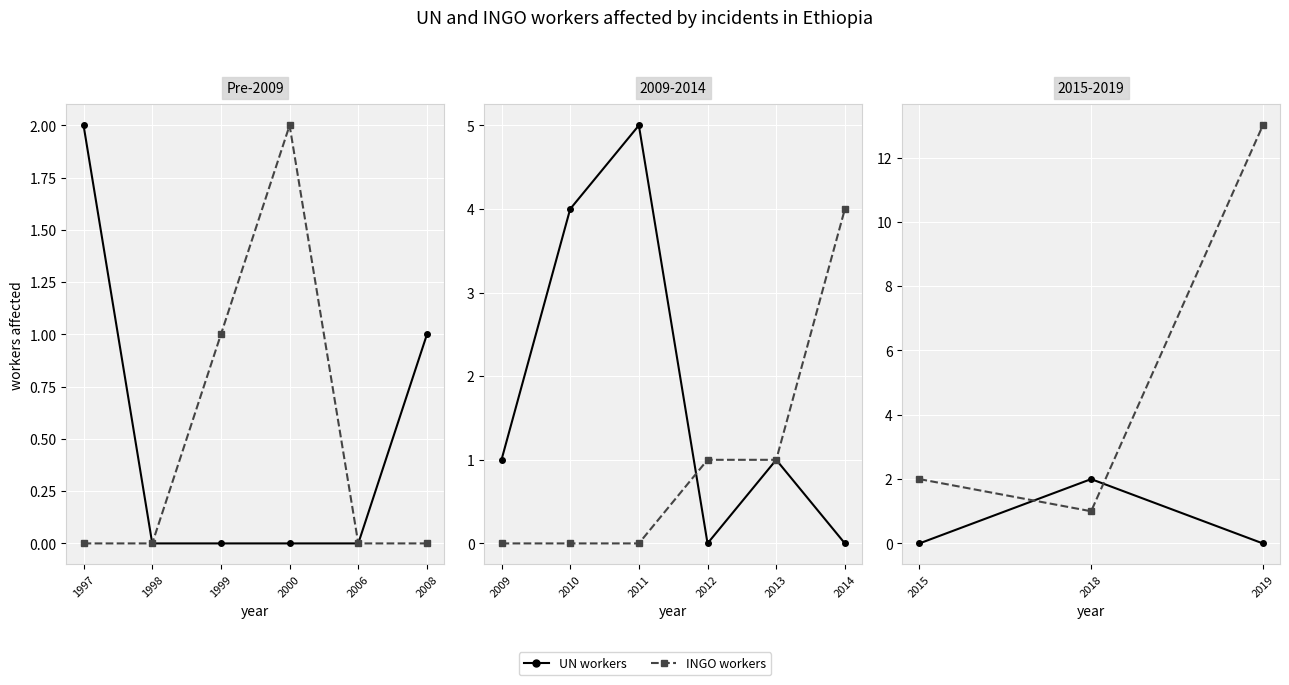

The value of INGO workers at 2015 is 1. True or false?

False